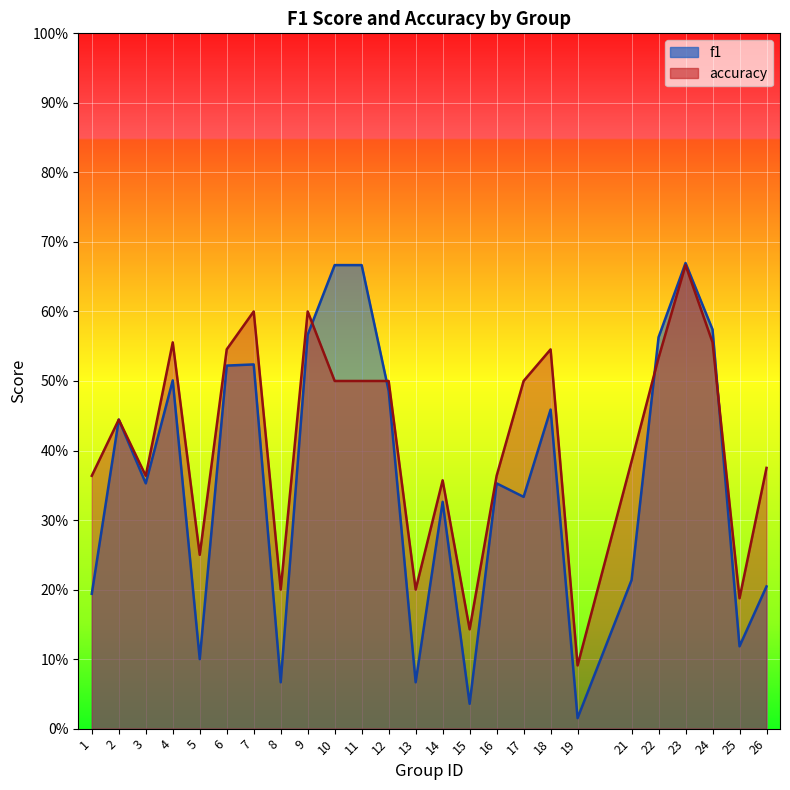

How many interior local valleys does the accuracy series have?

7